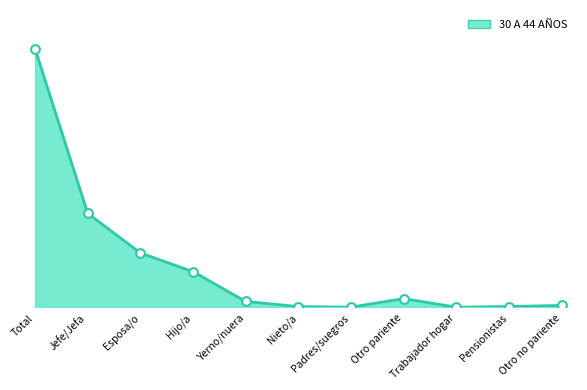

Is this an area chart (filled region under the line)?

Yes